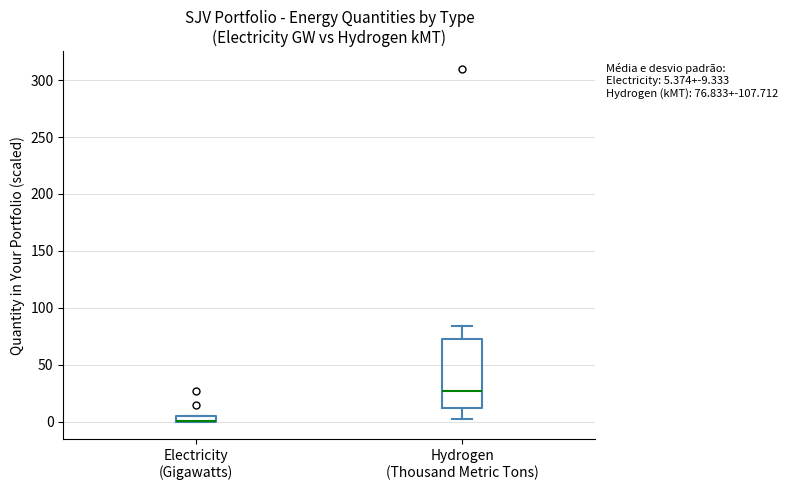

Comparing the boxes themselves (not the whiskers), which one is the tallest?

Hydrogen (Thousand Metric Tons)